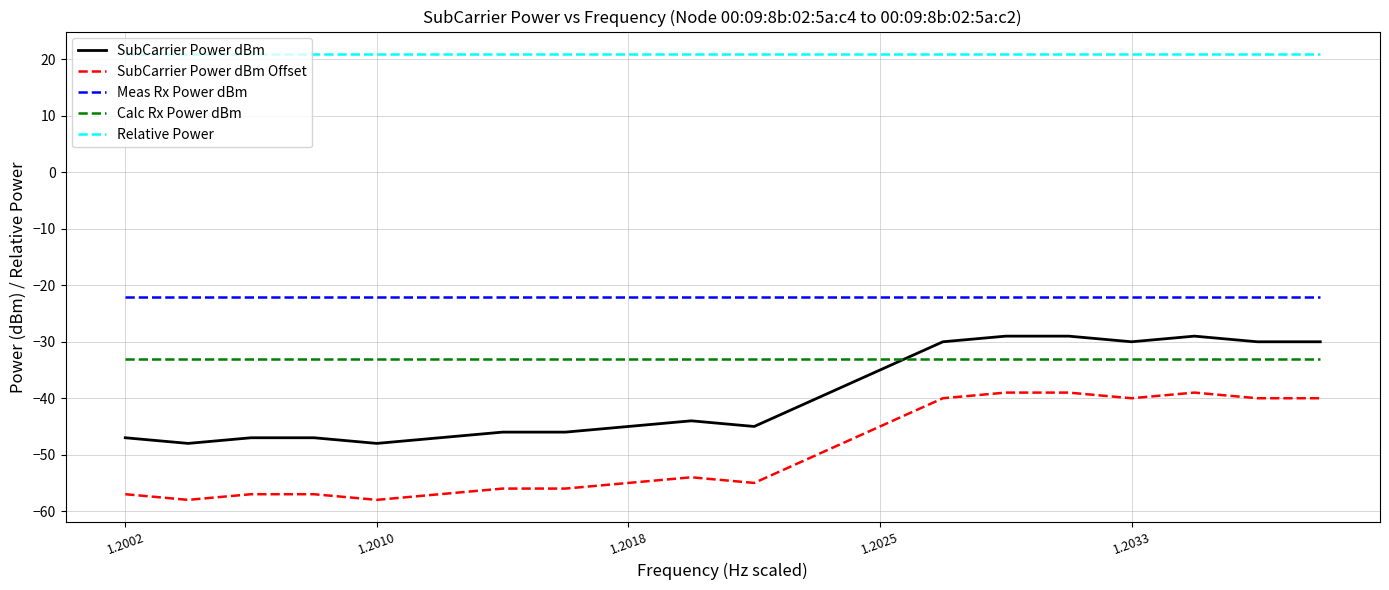

What is the maximum value shown in the chart?

21.0